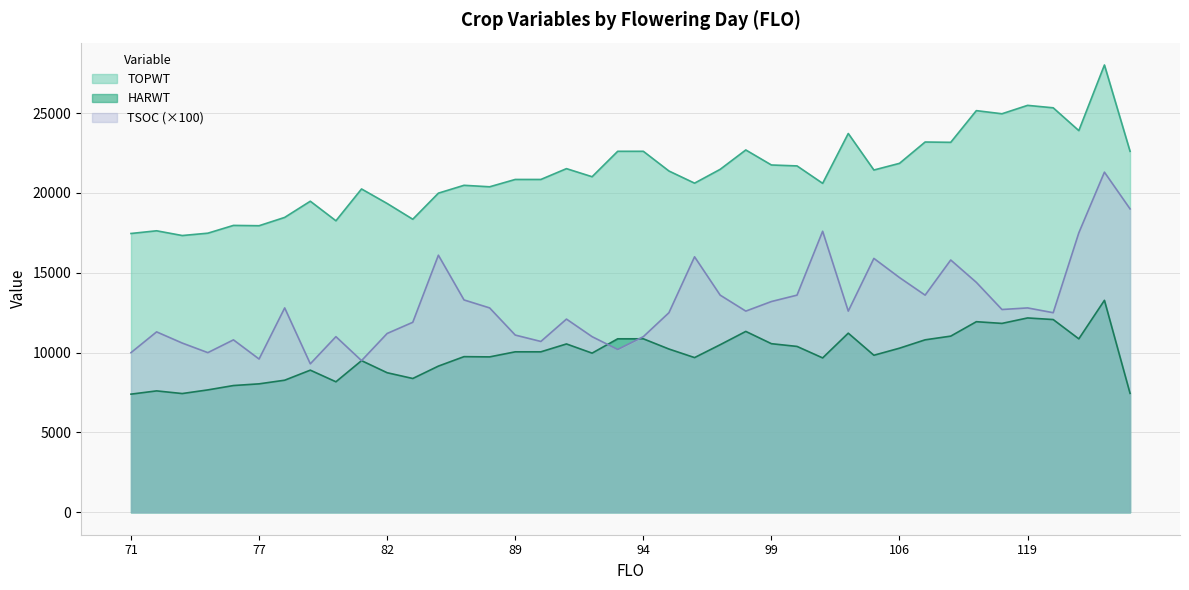

Which series ends up on top after the final intersection of TSOC and HARWT?

TSOC